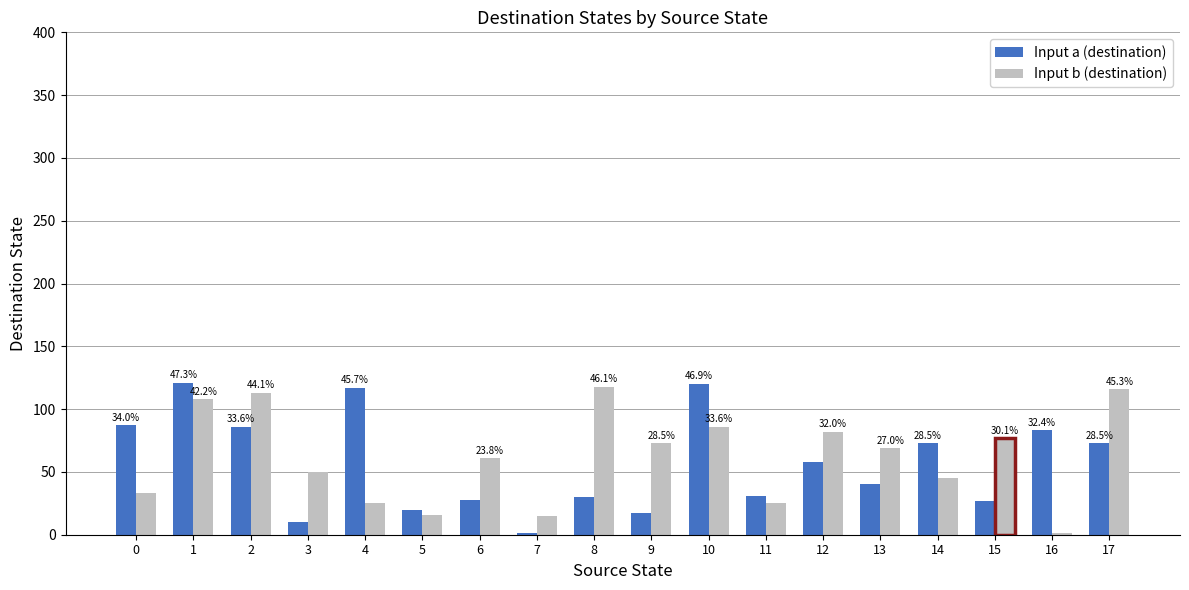

What is the sum of all Input a (destination) values?

1022